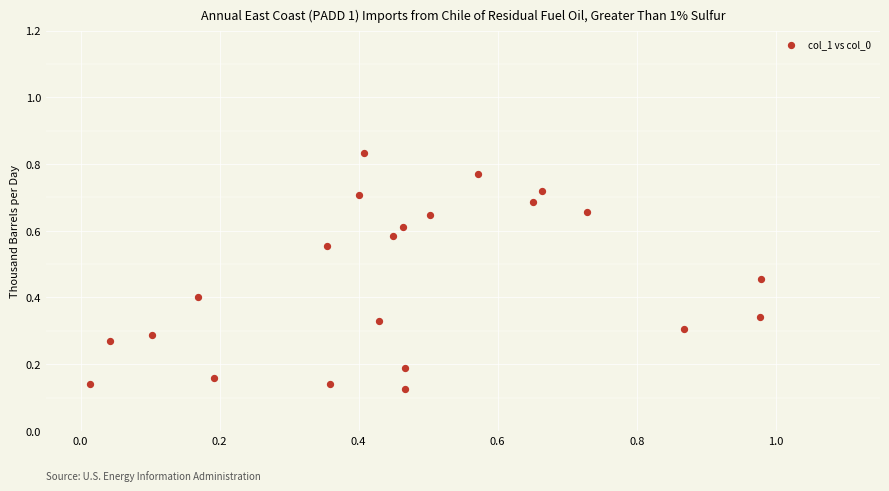

What is the range of X values (max minus min)?

1.0